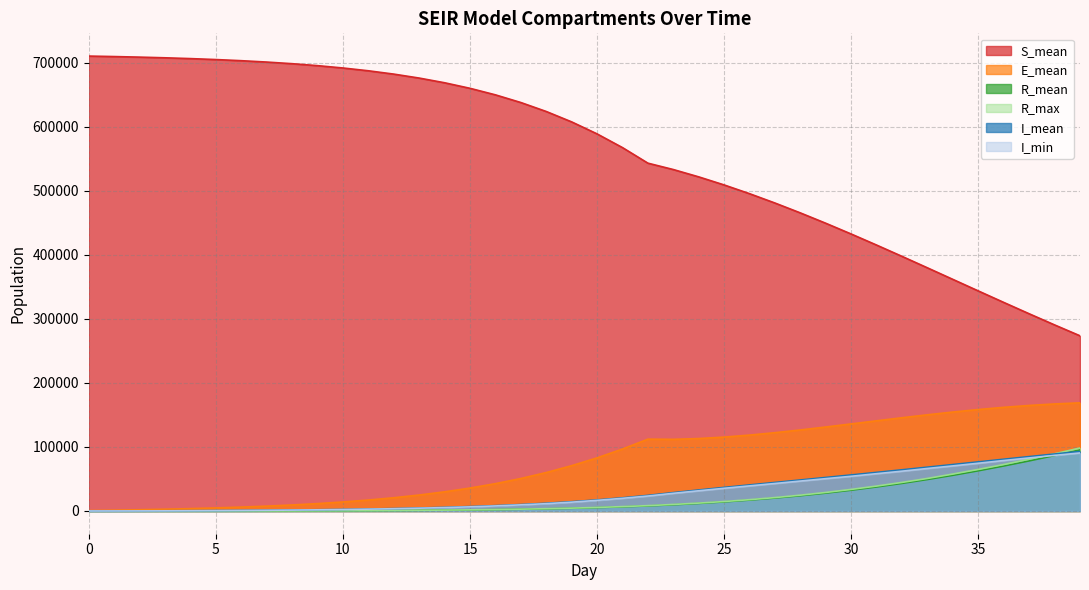

How many categories are shown in the chart?

40